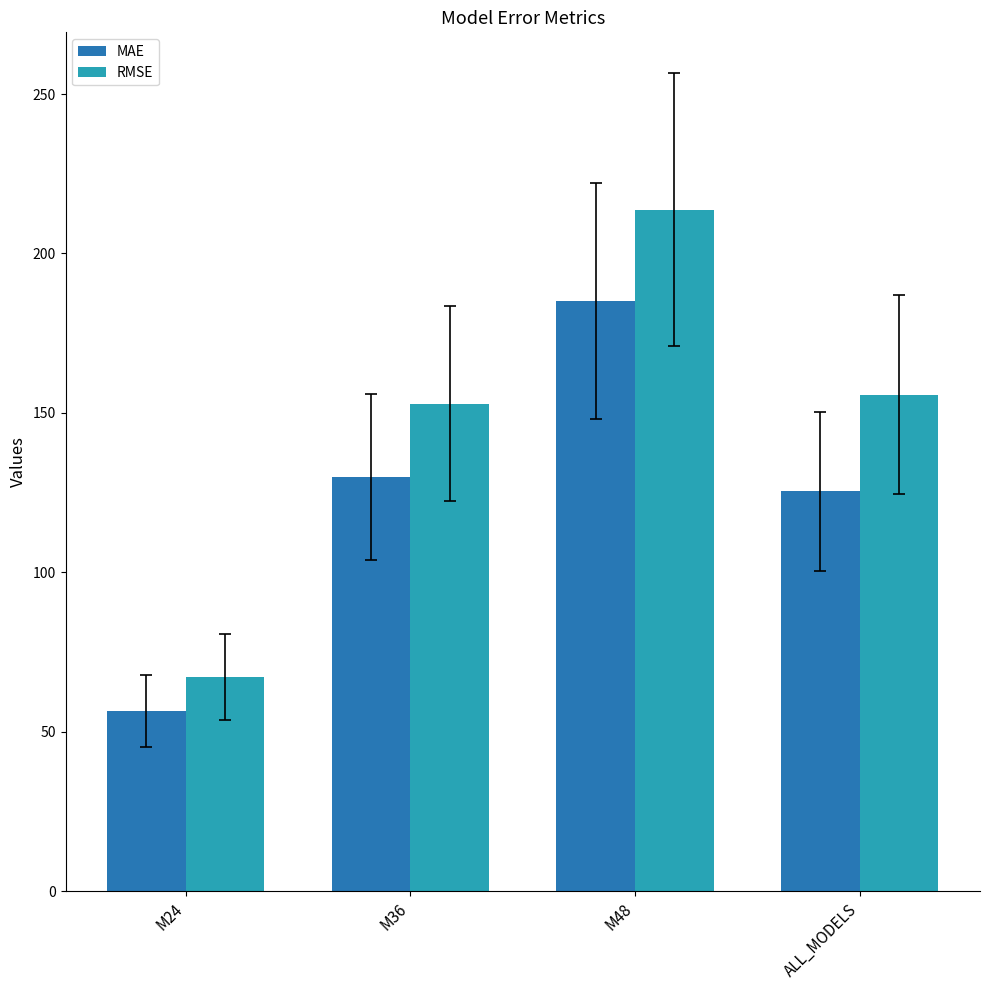

What is the approximate value of MAE at M48?

185.1